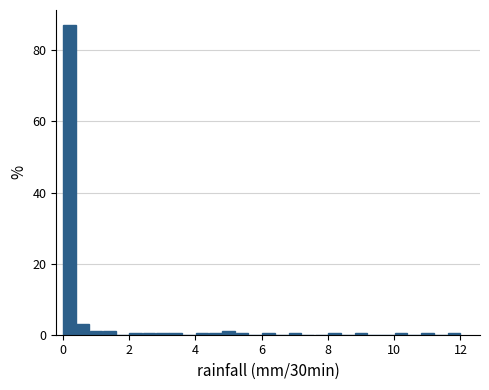

Around what value on the x-axis is the tallest bar? Give the approximate position of its centre, as read against the axis.

0.2